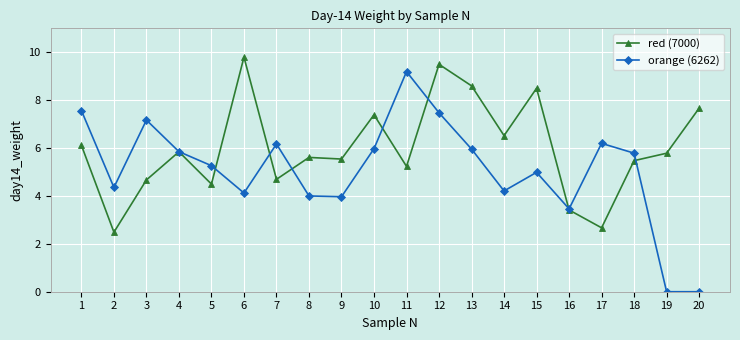

What are all the series names shown in the legend?

red (7000), orange (6262)